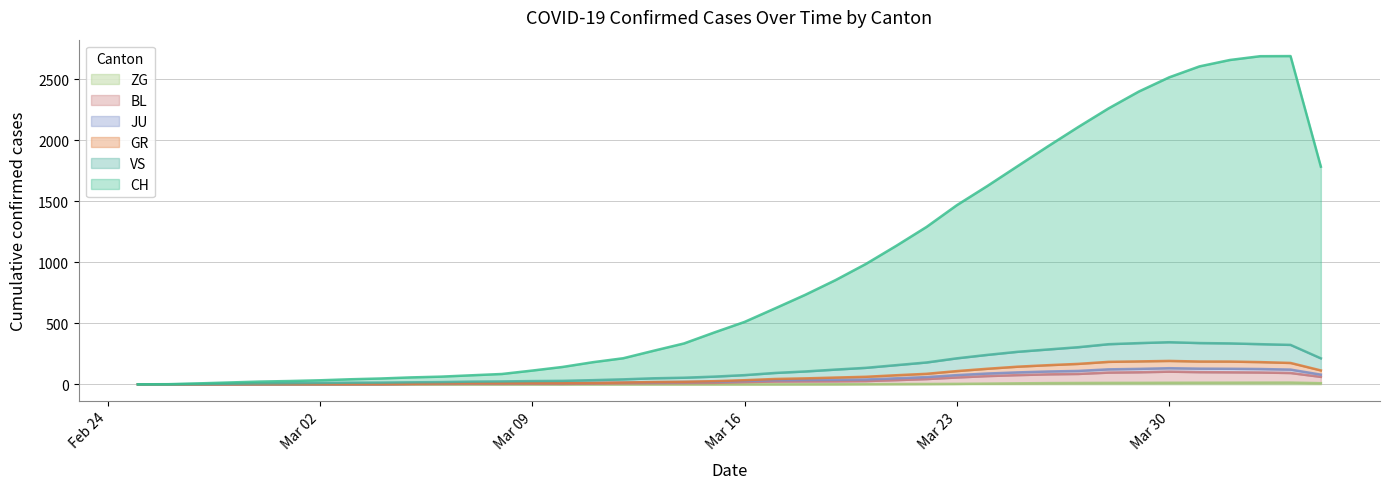

In JU, how many points are higher than both neighbors (excluding endpoints)?

1